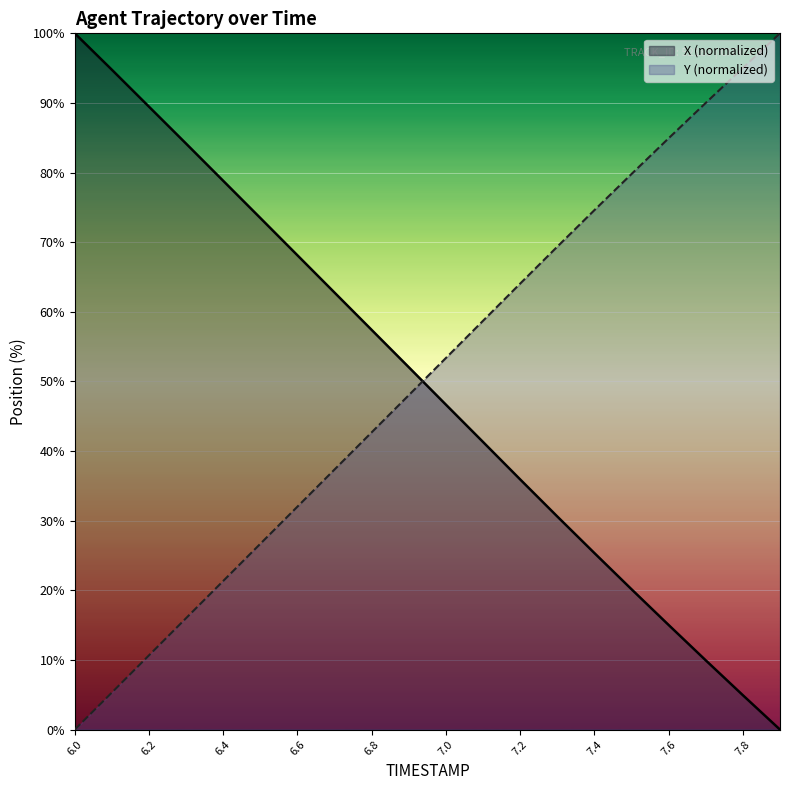

Reading left to right, extract all data points from this chart.

X: 100.0	94.8	89.5	84.2	78.8	73.5	68.1	62.8	57.4	52.0	46.7	41.3	35.9	30.6	25.4	20.2	15.0	9.9	4.9	0.0
Y: 0.0	5.3	10.7	16.0	21.4	26.7	32.0	37.4	42.7	48.0	53.4	58.7	64.1	69.4	74.6	79.8	84.9	90.0	95.0	100.0